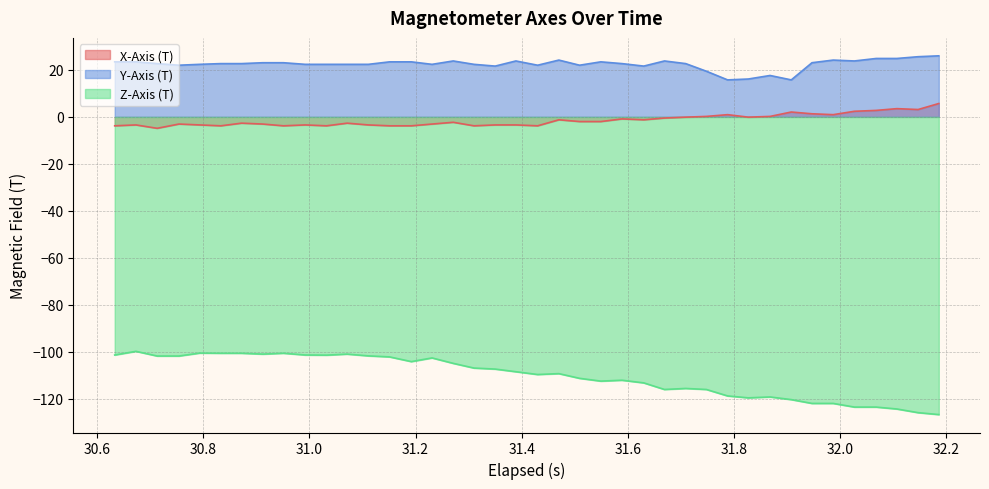

Which series has the widest spread of values?

Z-Axis (T)